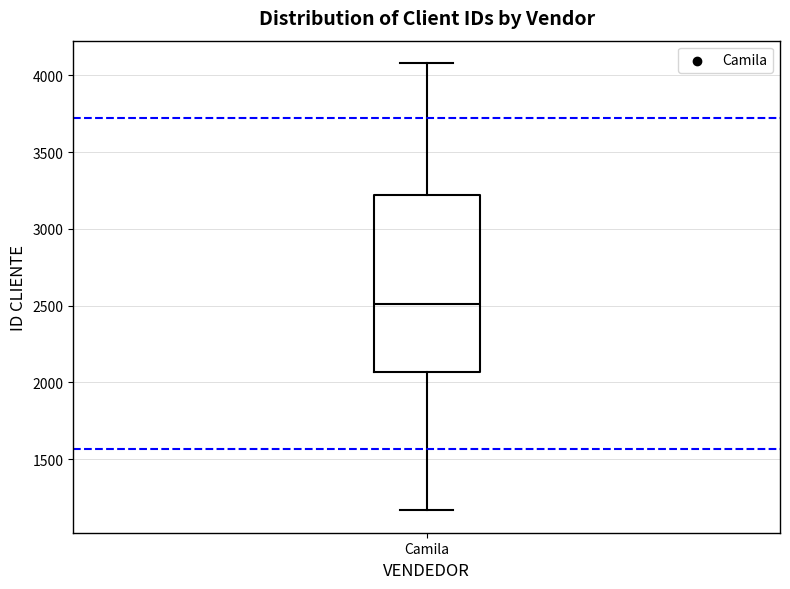

Transcribe this box plot: give where the median line is, the range the box spans, and where the two whiskers end, as read against the y-axis. The values are not printed on the chart, so give them approximately, as read against the axis.

median 2500, box 2050 to 3200, whiskers 1150 to 4100